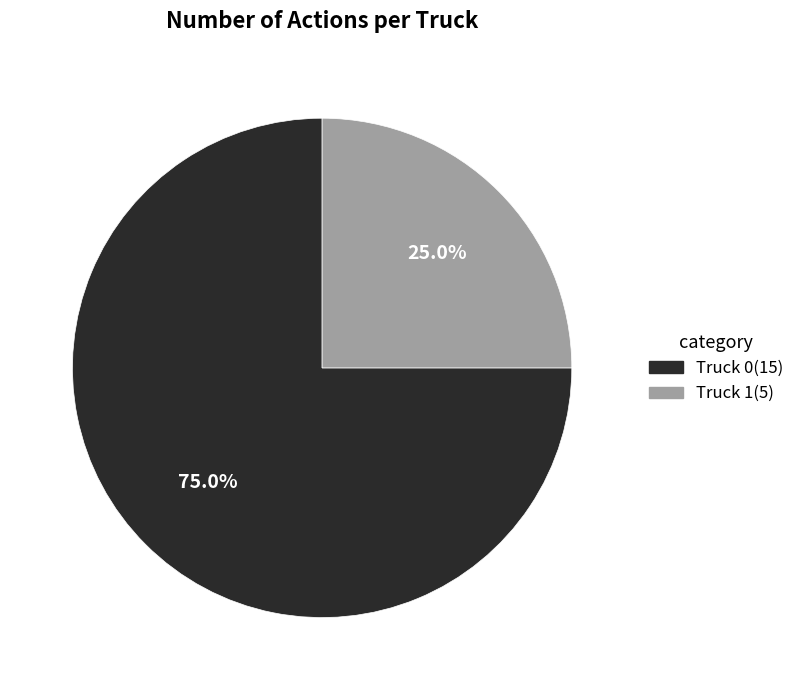

What is the largest slice in the pie chart?

Truck 0